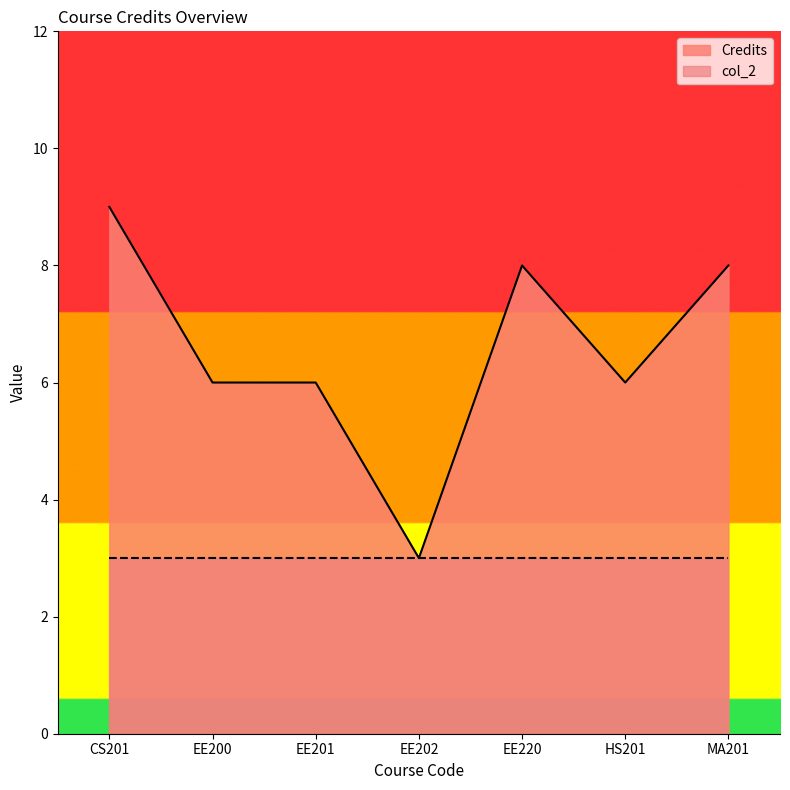

What is the label of the 4th point from the right?

EE202